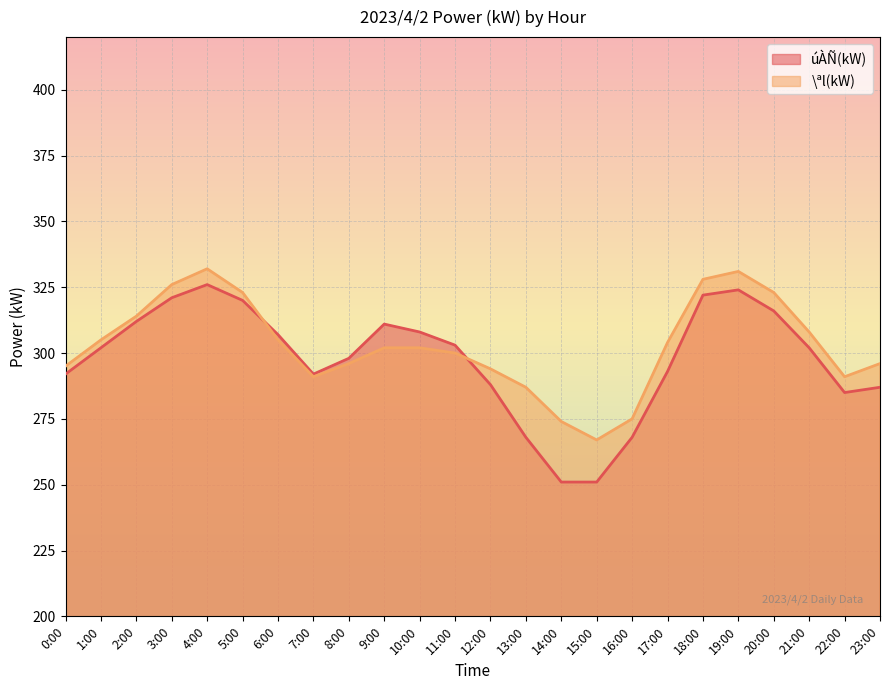

What is the average value of the \ªl(kW) series?

303